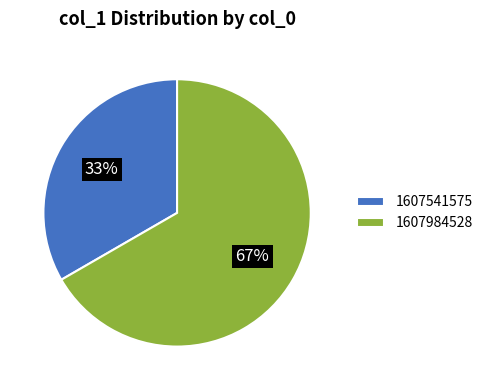

Combined, do 1607984528 and 1607541575 account for over 50%?

Yes